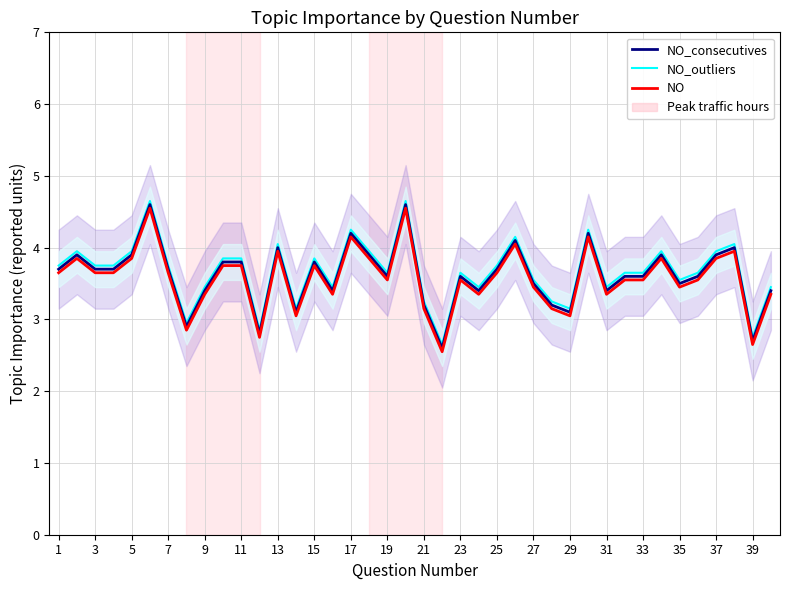

The value of NO at 1 is 5.7. True or false?

False